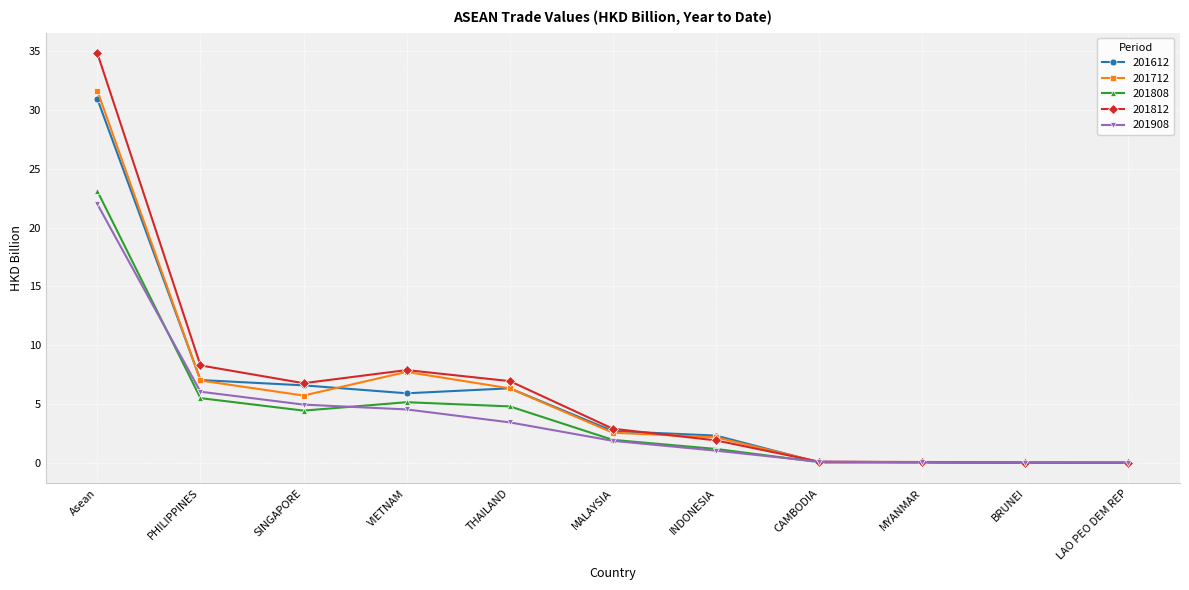

Which series changed the most between MALAYSIA and BRUNEI?

201812